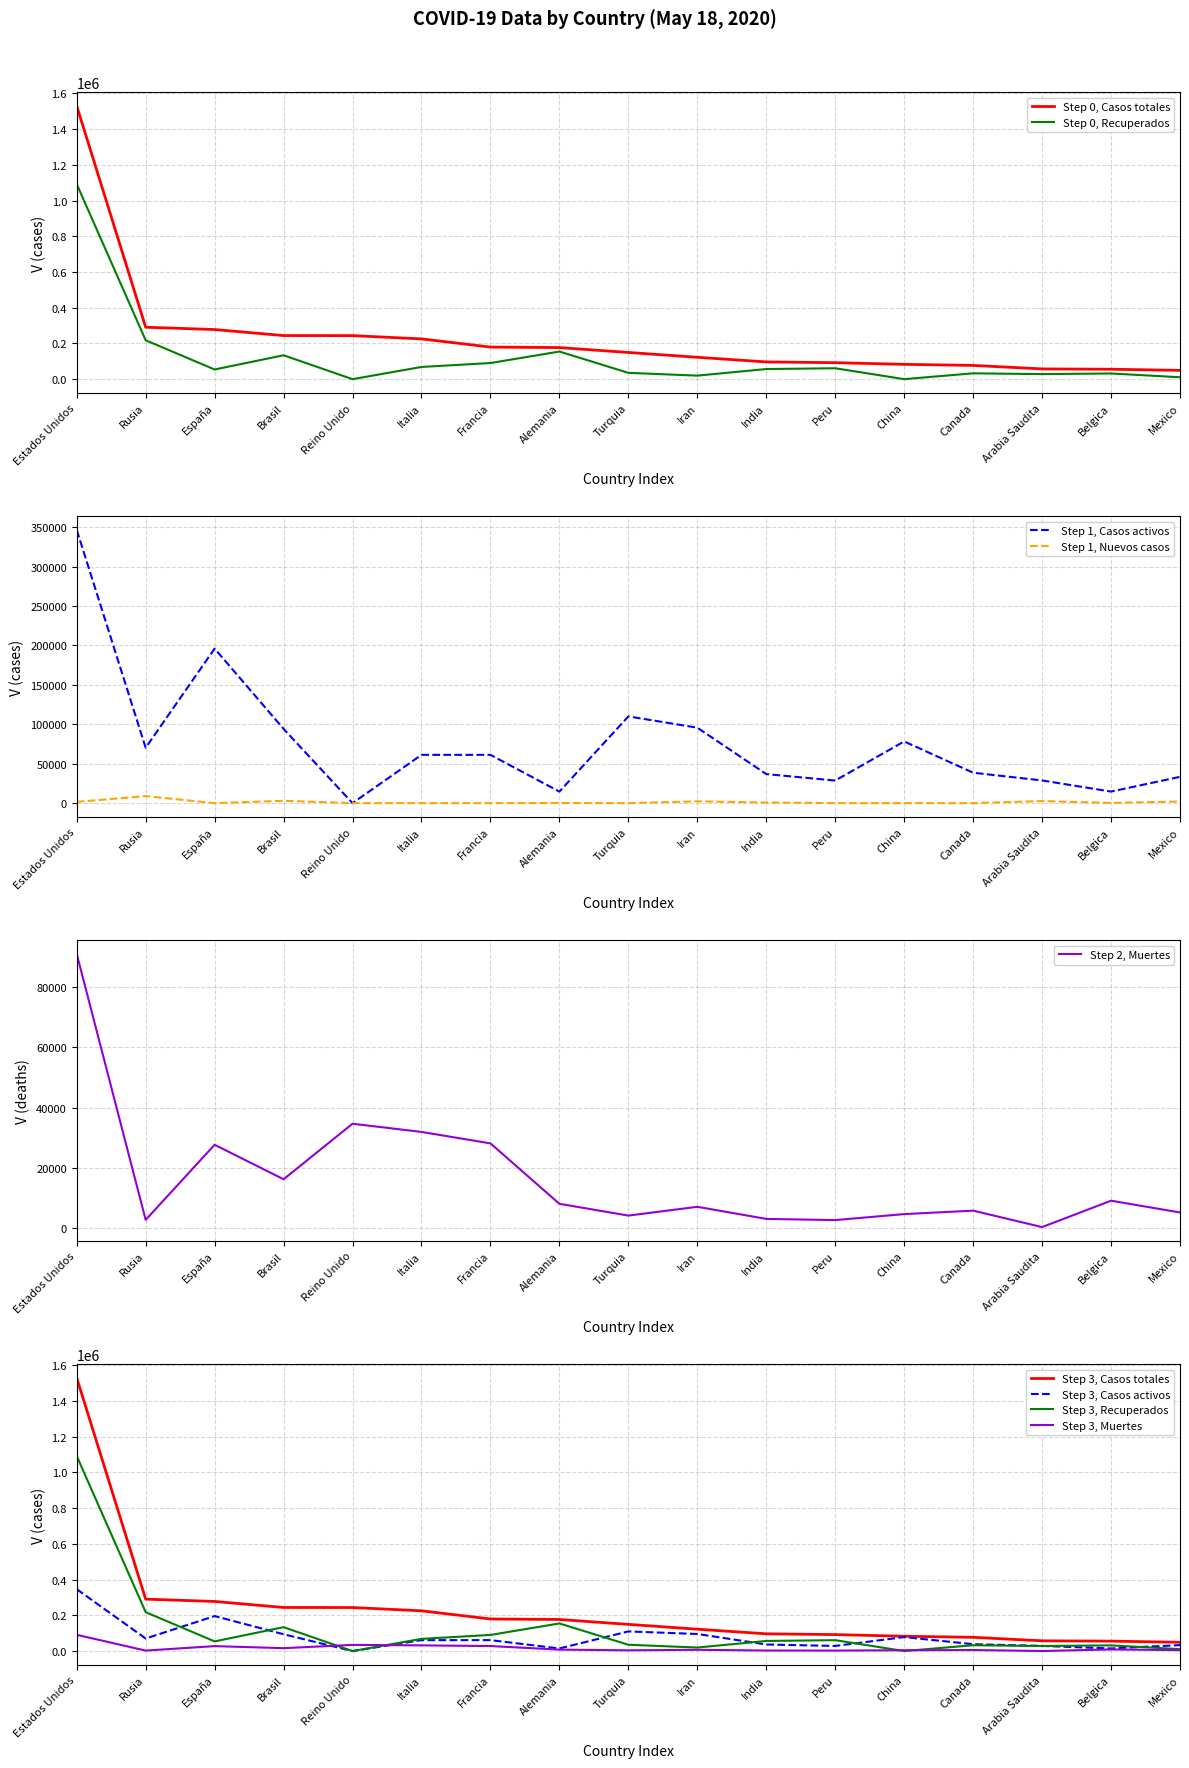

What is the value of the Recuperados point at the 16th from the left?

31822